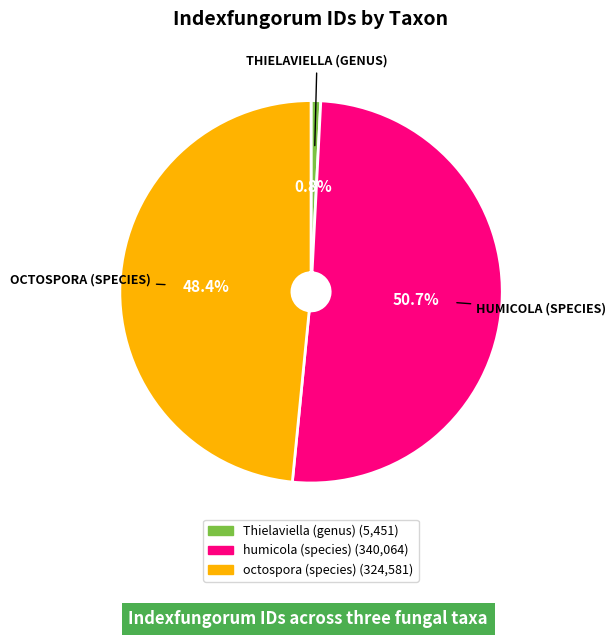

Between humicola (species) and octospora (species), which is larger?

humicola (species)